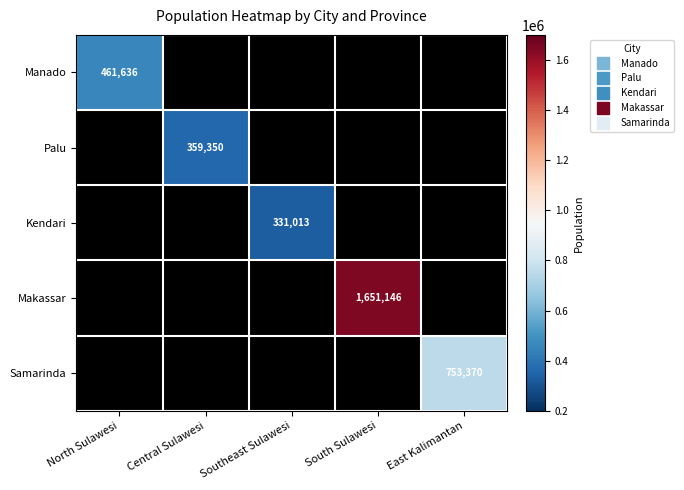

Is it true that Manado equals 461636 at North Sulawesi?

True